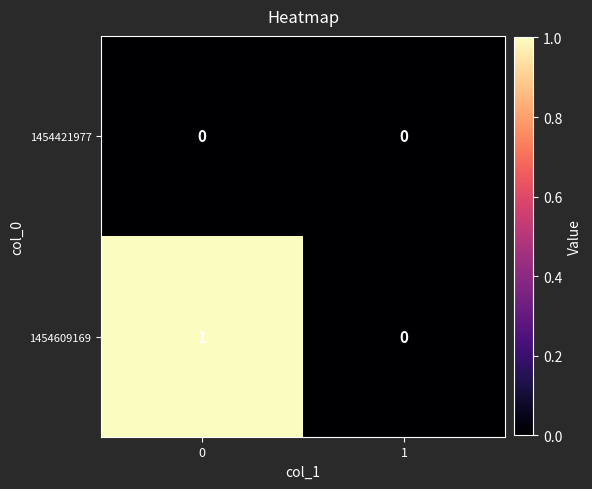

Is it true that 1454421977 equals 0 at 0?

True